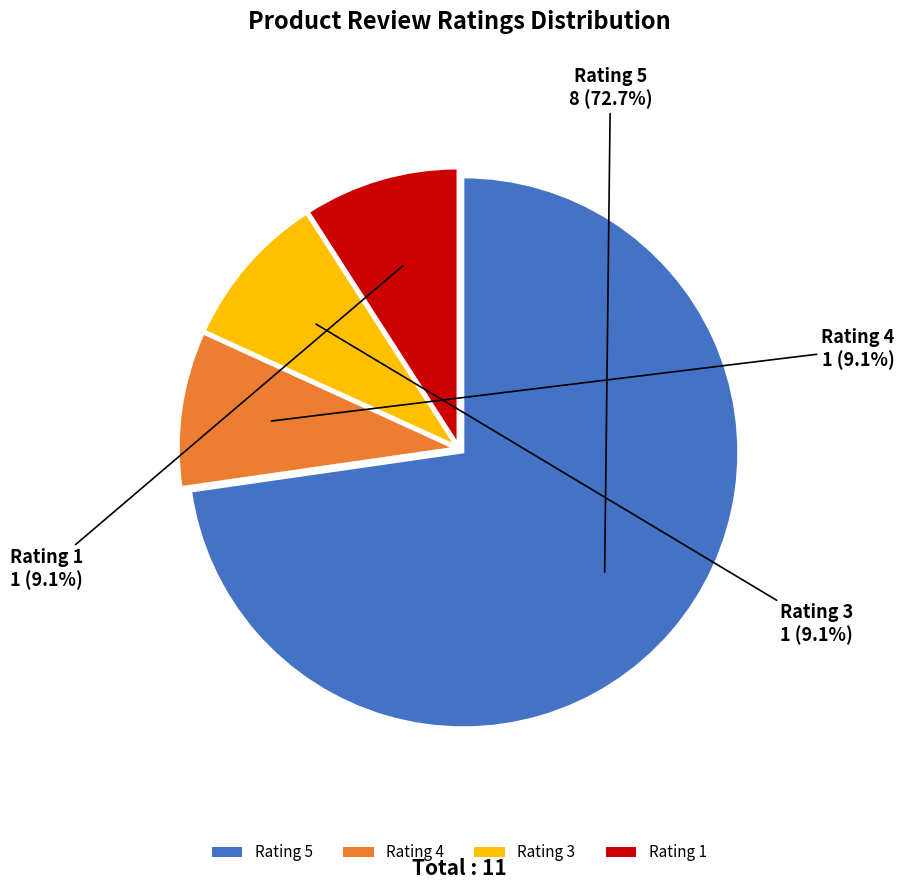

What percentage is the Rating 3 slice, to the nearest percent?

9%